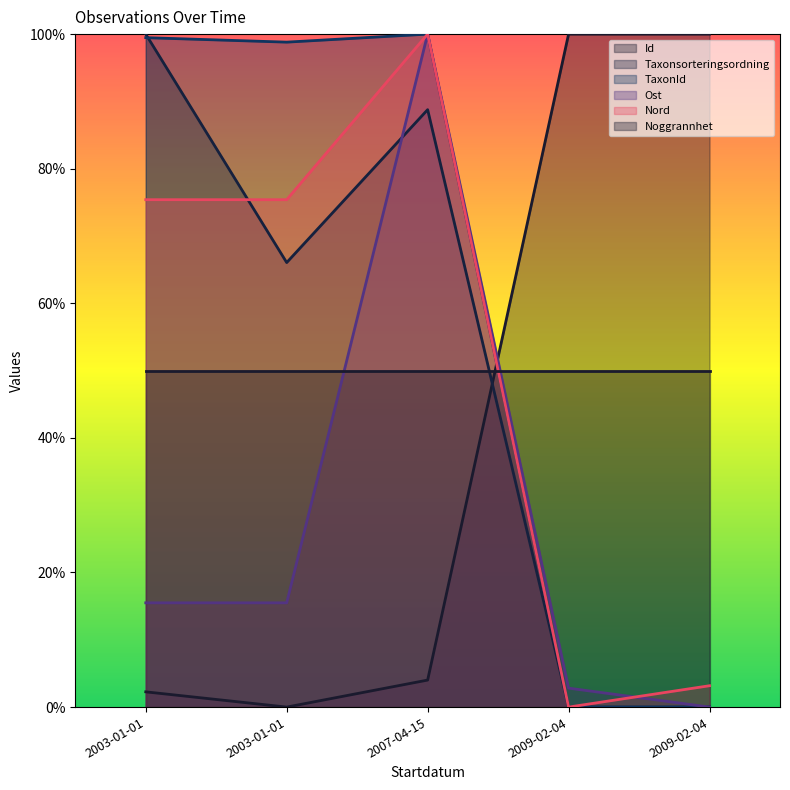

What is the sum of the TaxonId values at 2009-02-04 and 2003-01-01?

1.0